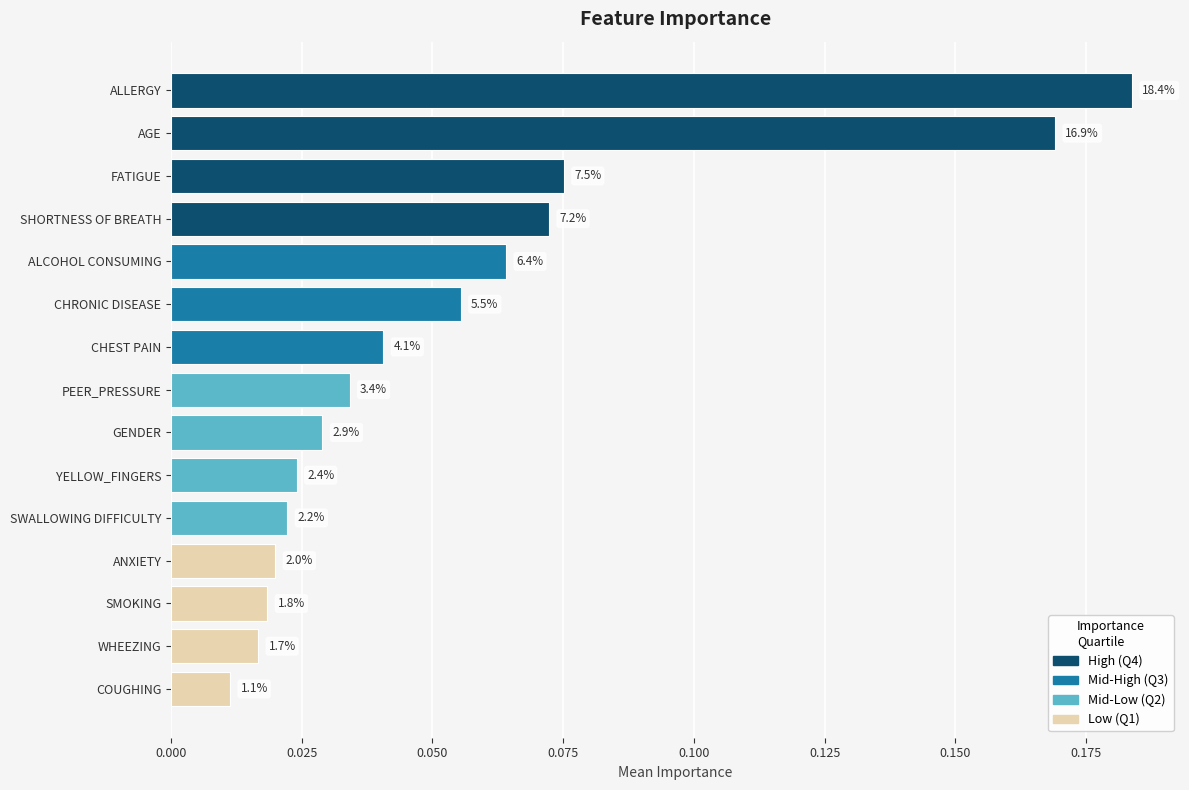

Are the bars horizontal?

Yes